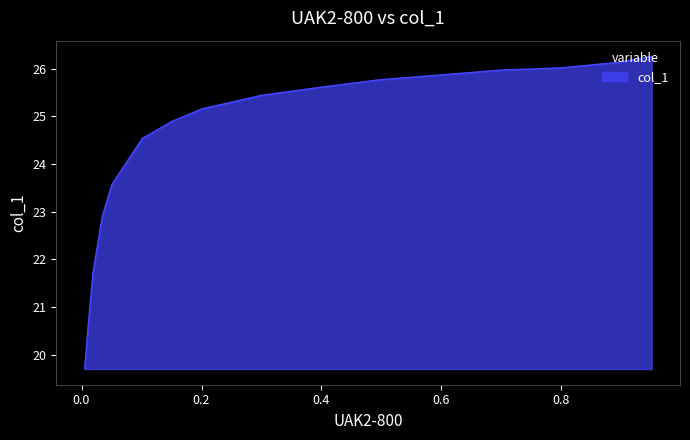

What is the sum of the values at 0.0192 and 0.2512?

47.0